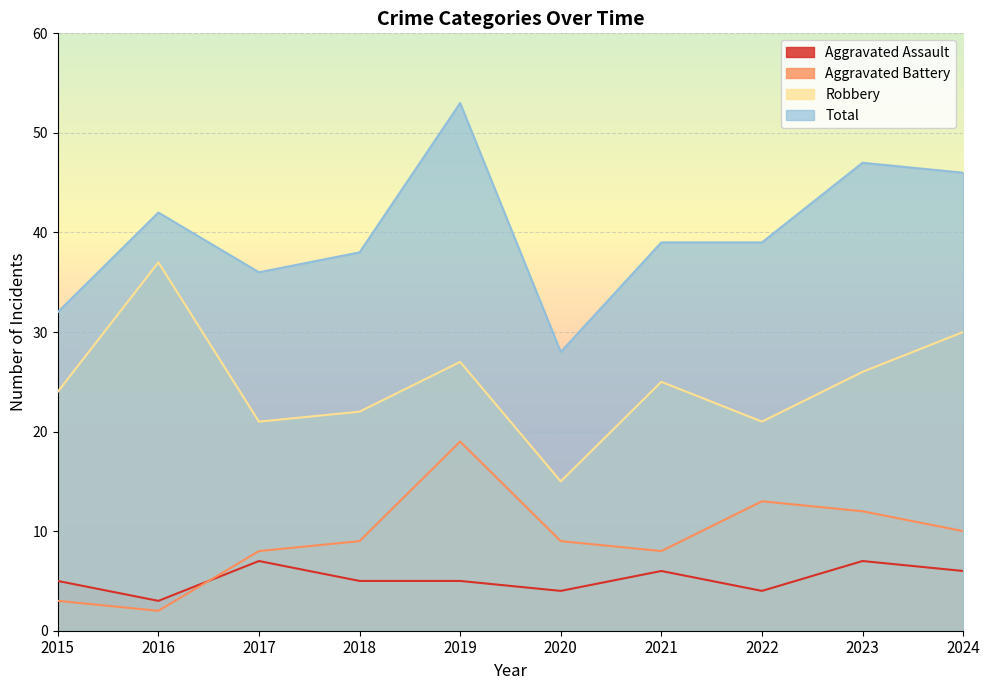

True or false: Total and Aggravated Battery intersect in this chart.

False